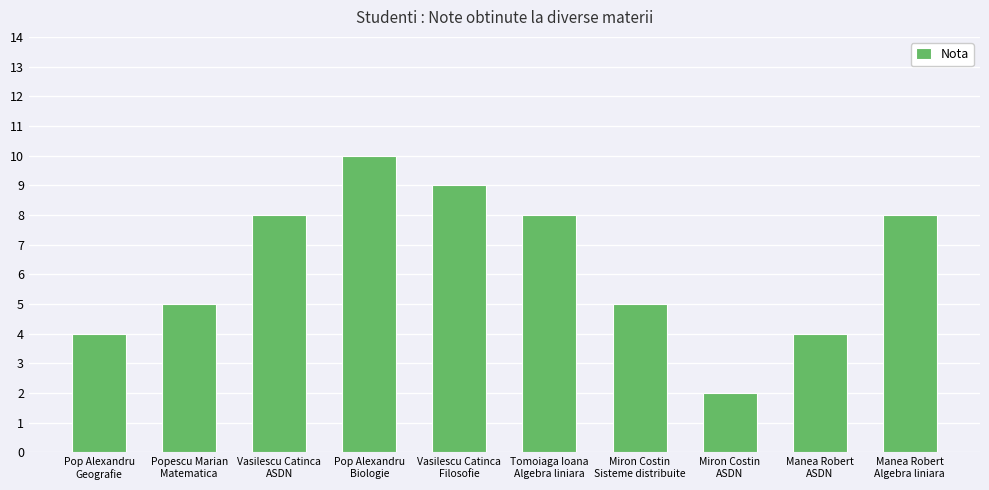

What is the difference between the maximum and minimum values?

8